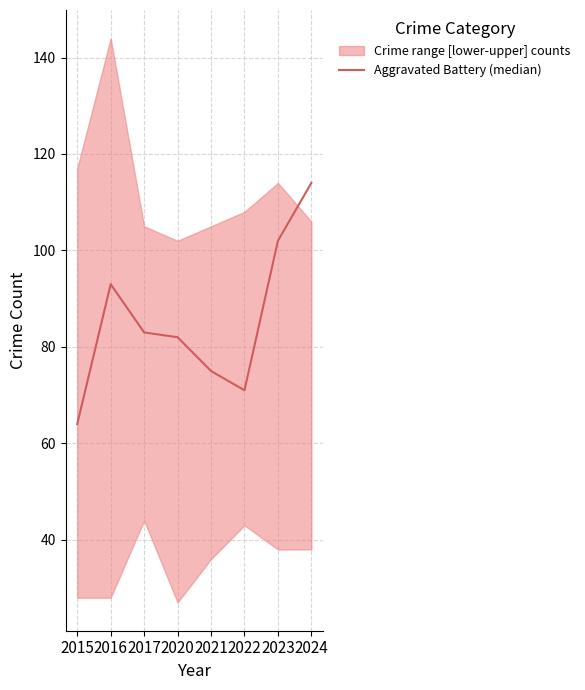

The value at 2015 is 64. True or false?

True